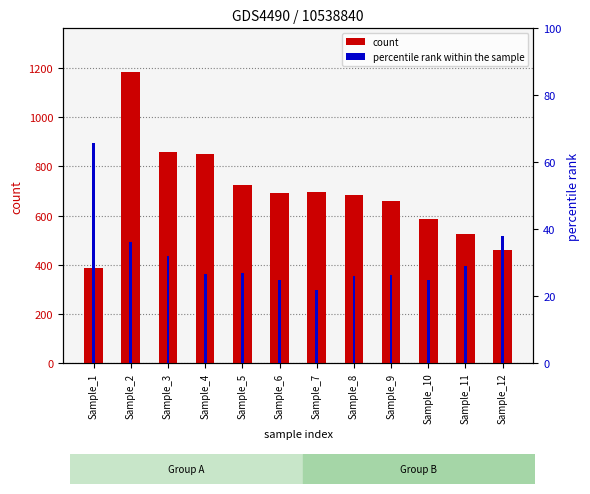

Which series has the widest spread of values?

count